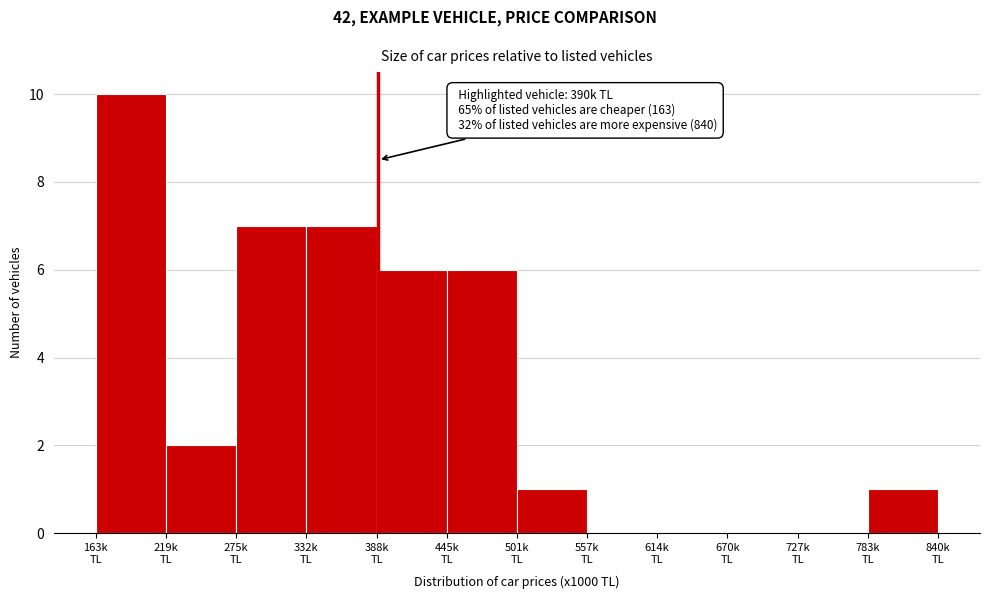

Over which range of the x-axis is the bar tallest?

160 to 220